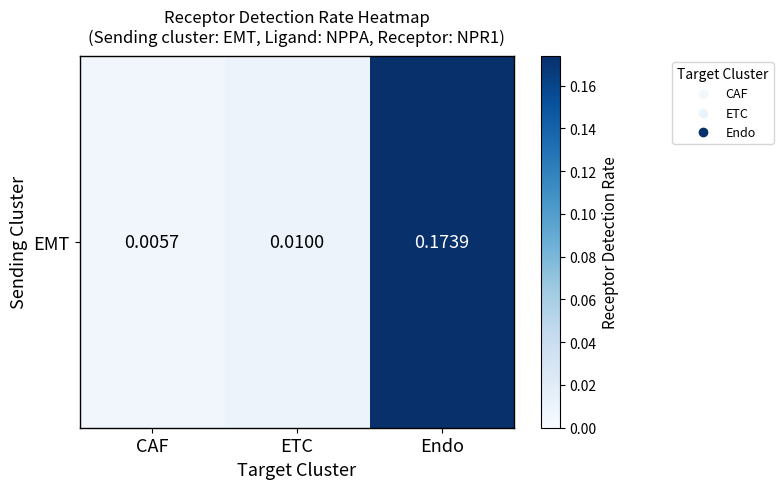

How many distinct data groups are displayed?

1